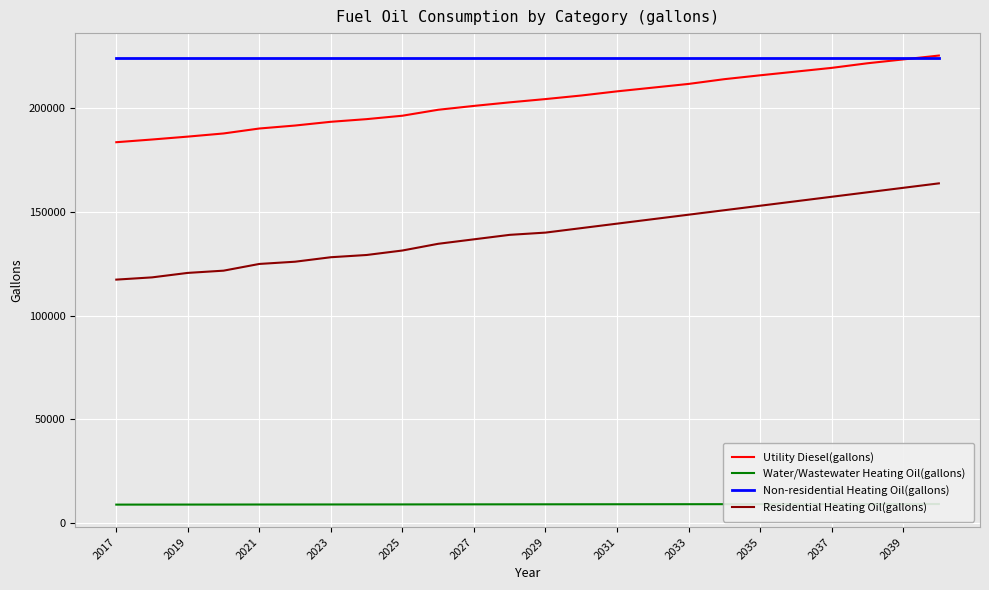

The value of Non-residential Heating Oil(gallons) at 2037 is 224308.4. True or false?

True